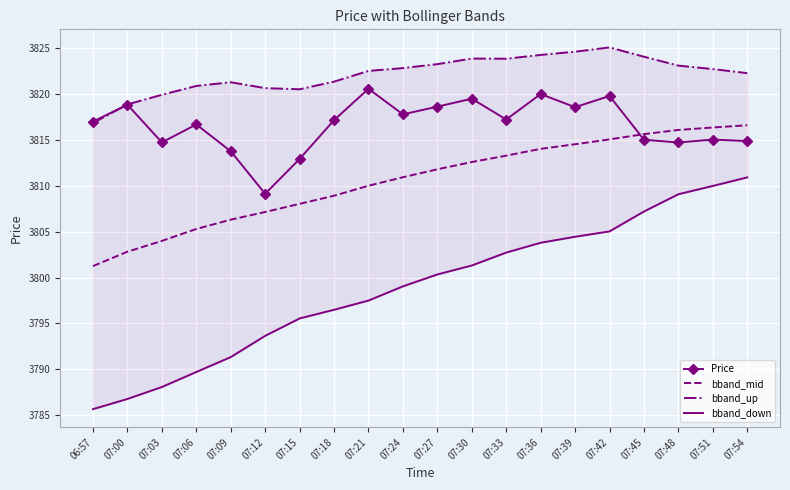

What position from the left is 07:06?

4